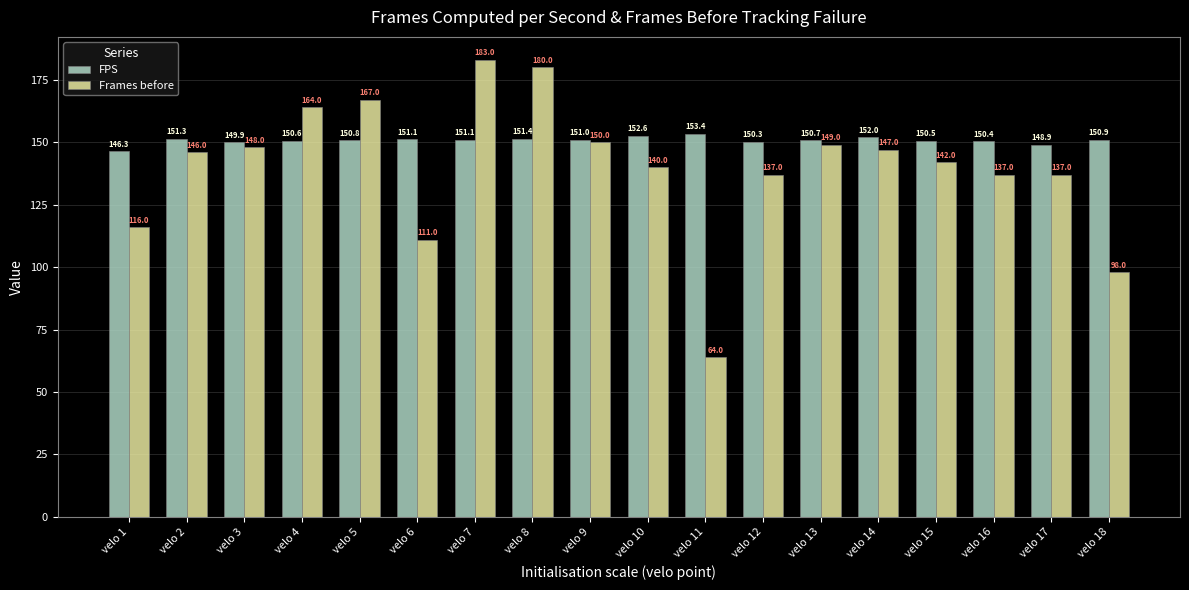

What is the difference between the Frames before values at velo 8 and velo 18?

82.0